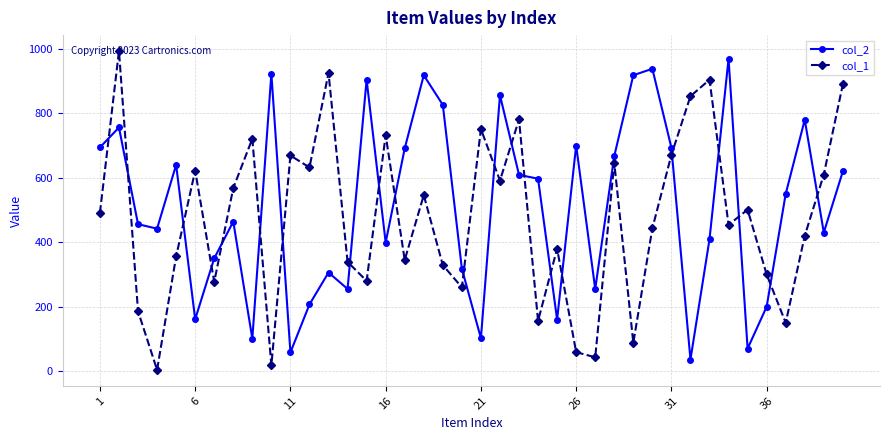

True or false: col_2 has more than 0 interior local peaks.

True